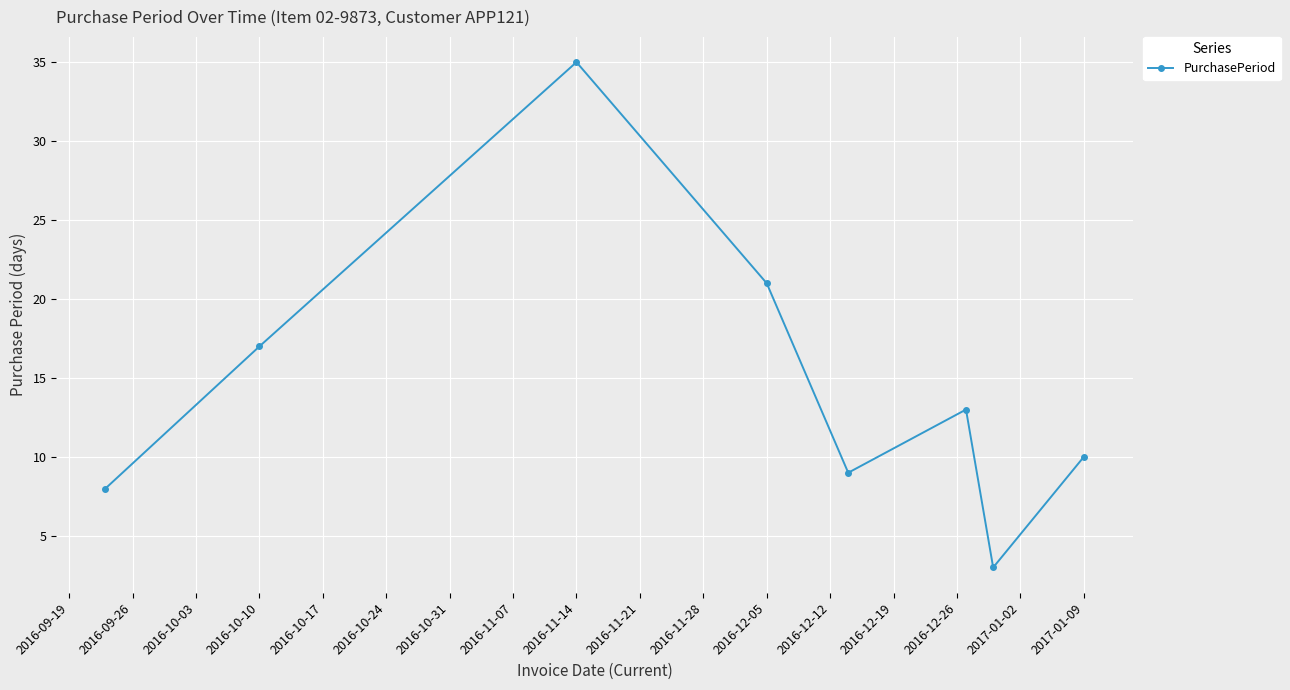

What is the greatest value displayed?

35